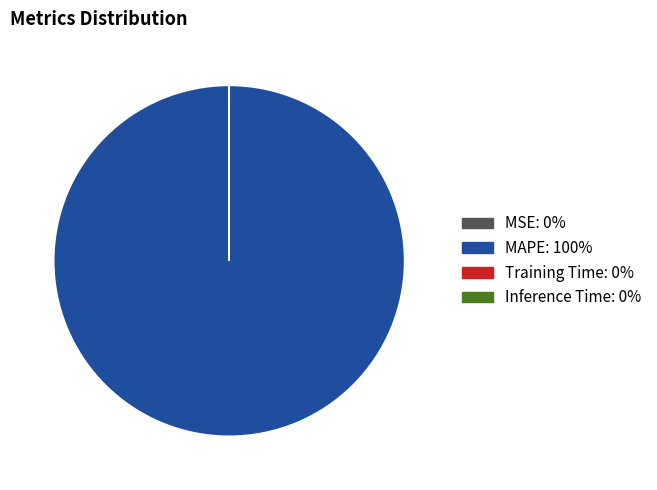

Does MAPE represent more than half of the total?

Yes